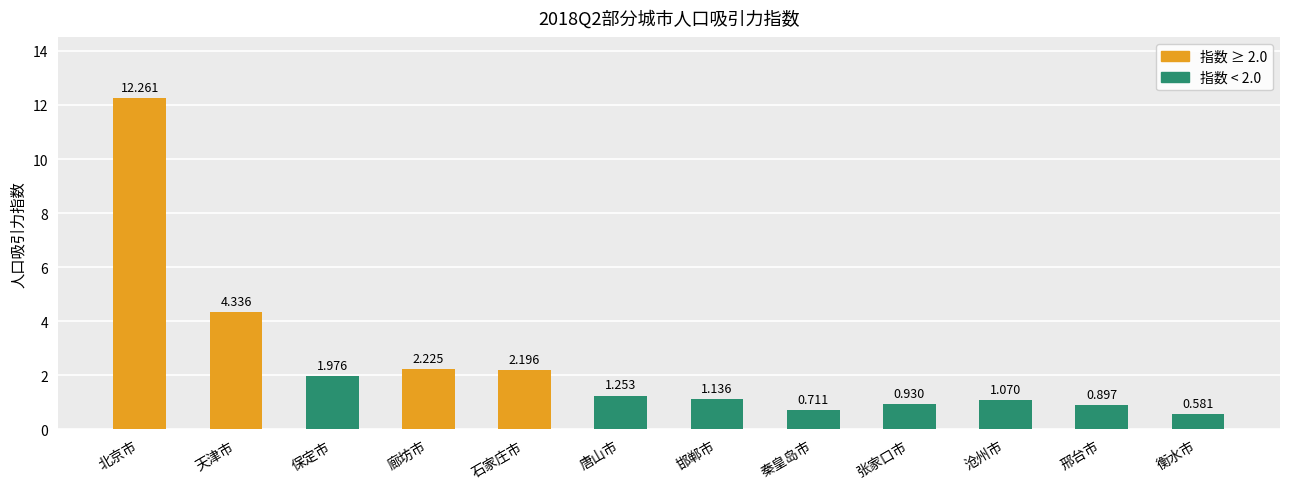

Which label corresponds to the smallest value in the chart?

衡水市